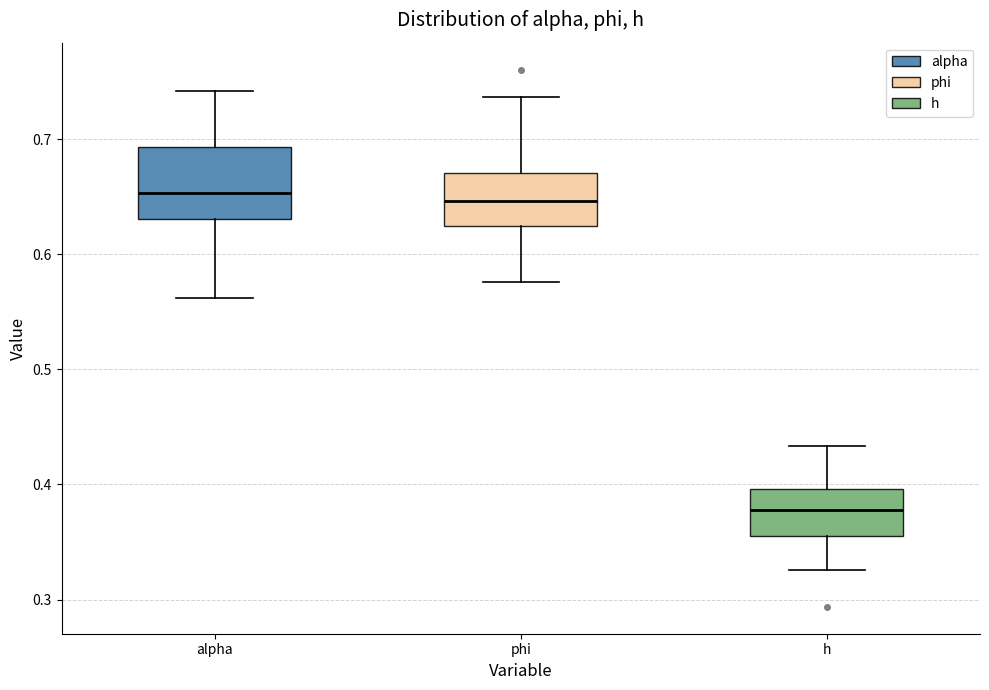

Reading left to right, transcribe this box plot: for each box, give where its median line is, the range the box spans, and where its two whiskers end, as read against the y-axis. The values are not printed on the chart, so give them approximately, as read against the axis.

alpha: median 0.65, box 0.63 to 0.69, whiskers 0.56 to 0.74
phi: median 0.65, box 0.62 to 0.67, whiskers 0.58 to 0.74
h: median 0.38, box 0.36 to 0.40, whiskers 0.33 to 0.43